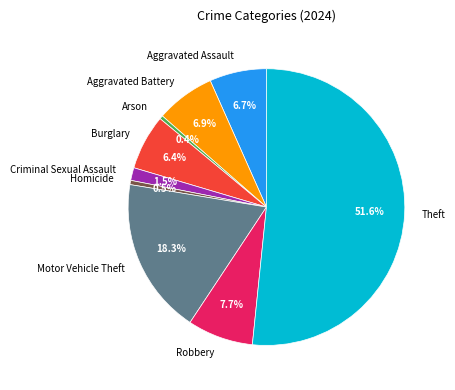

To the nearest percent, what is the combined percentage of Criminal Sexual Assault and Burglary?

8%